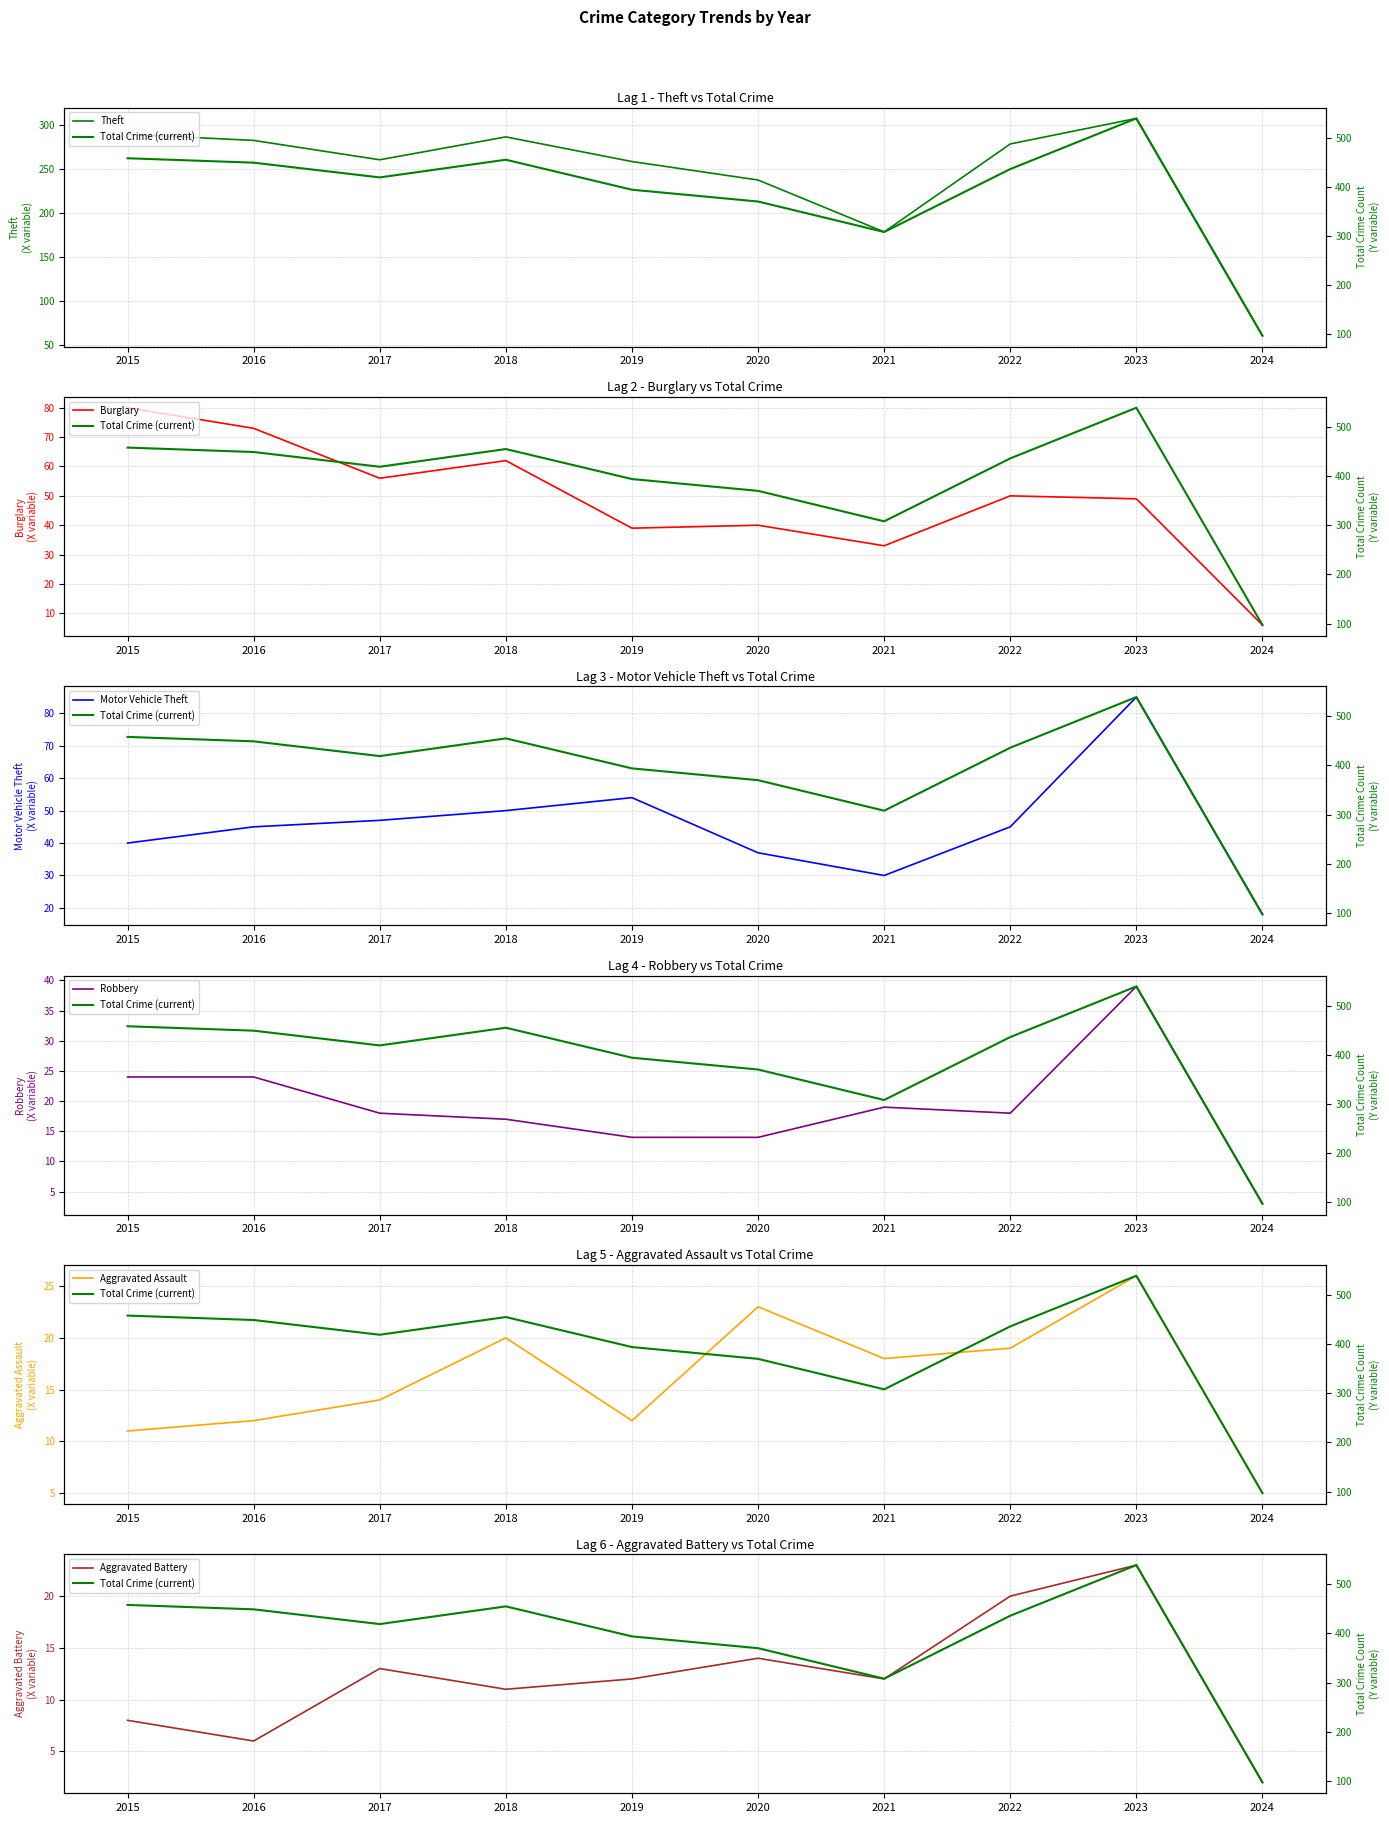

The value of Theft at 2018 is 507. True or false?

False